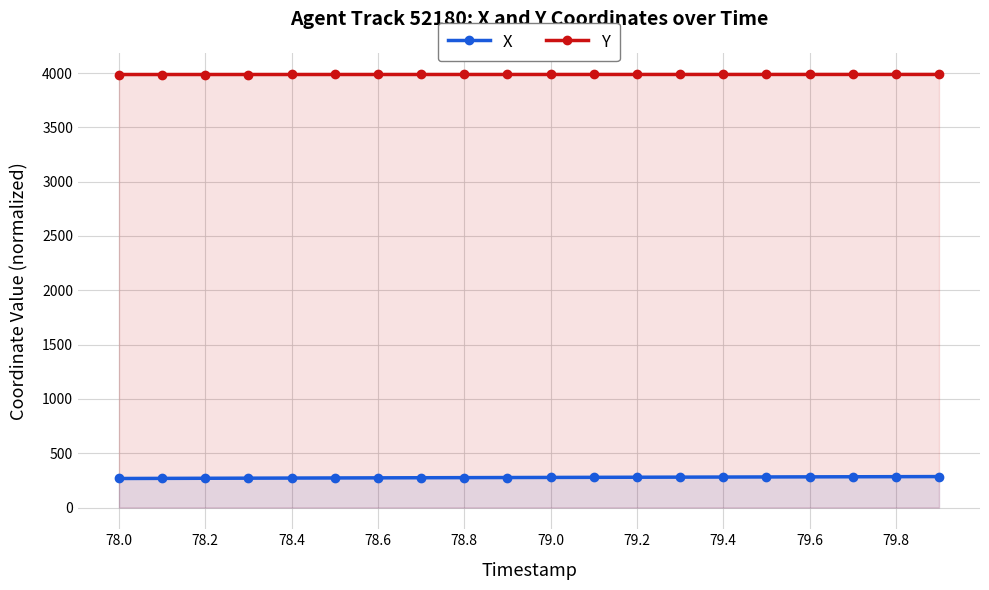

What is the maximum value for Y?

3986.9